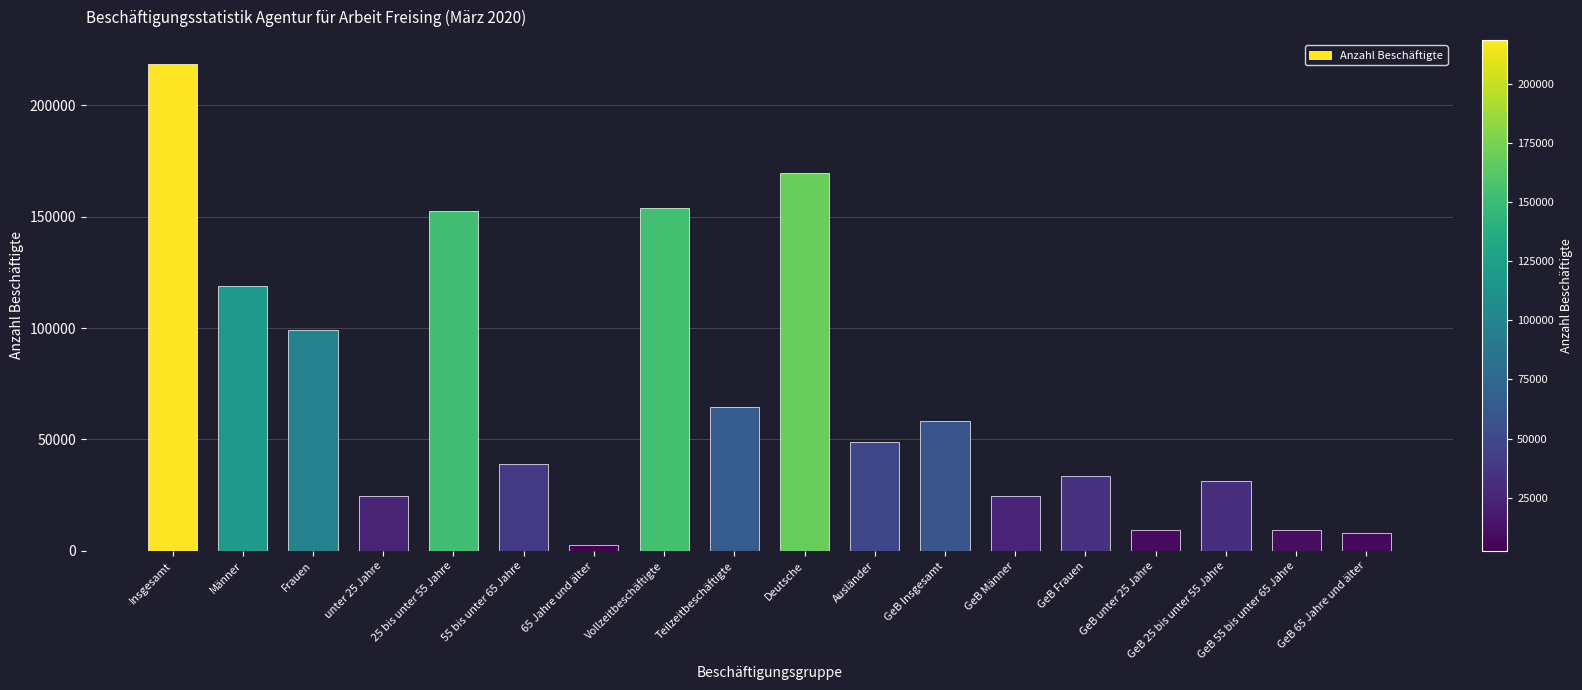

Which category has the highest value across all series?

Insgesamt